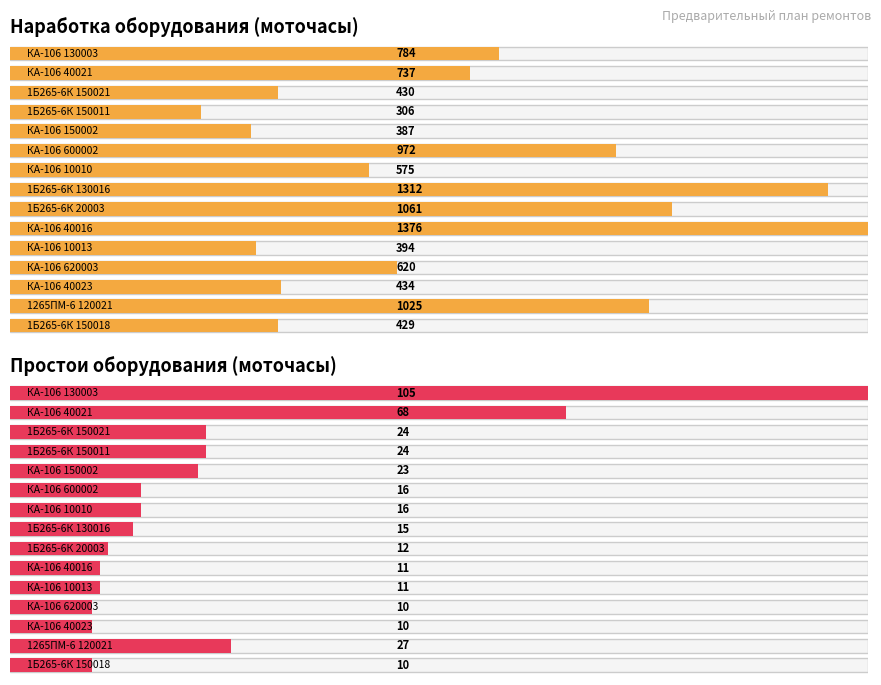

Reading right to left, list all the values displayed in this chart.

Наработка: 429	1025	434	620	394	1376	1061	1312	575	972	387	306	430	737	784
Простои: 10	27	10	10	11	11	12	15	16	16	23	24	24	68	105